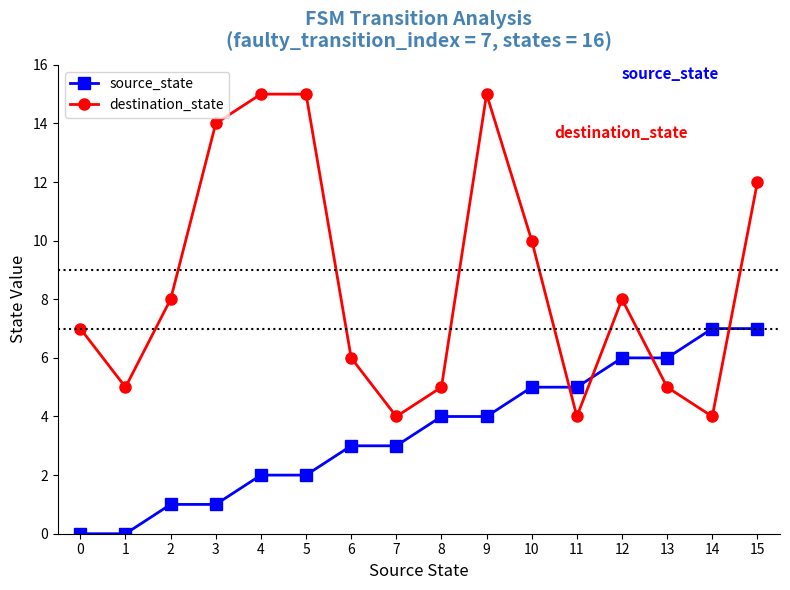

How many intersections are there between source_state and destination_state?

4